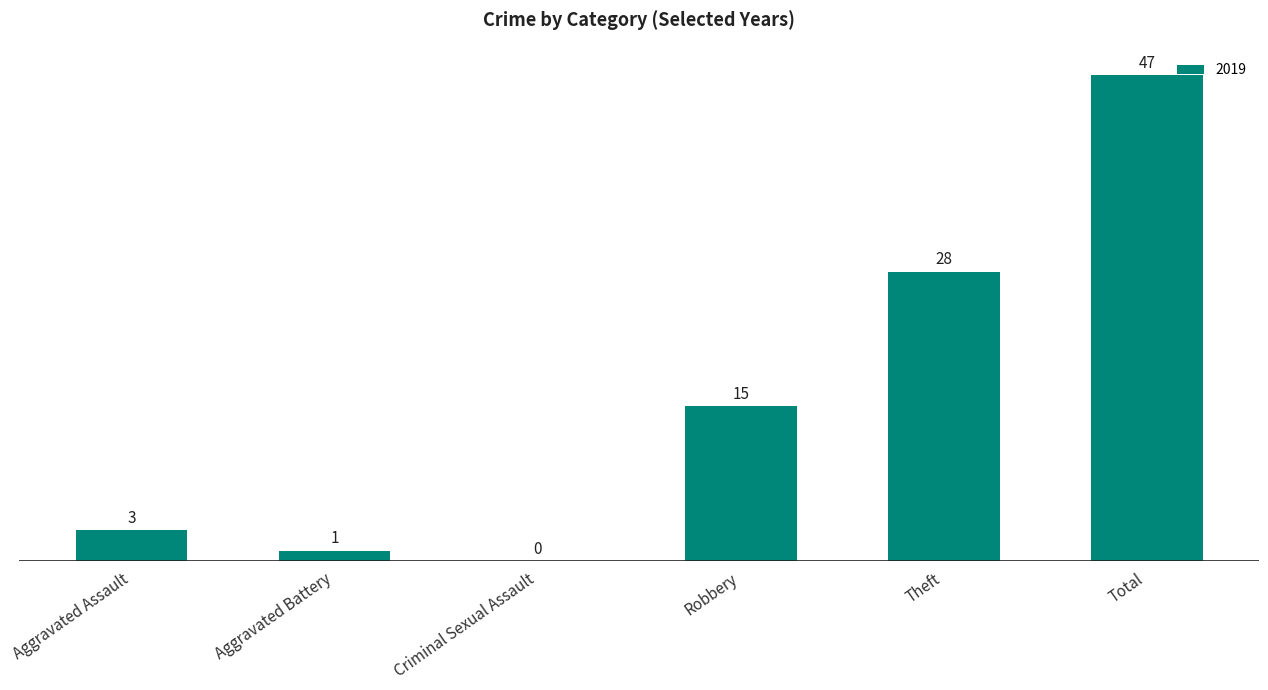

True or false: the data shows 1 at Aggravated Battery.

True